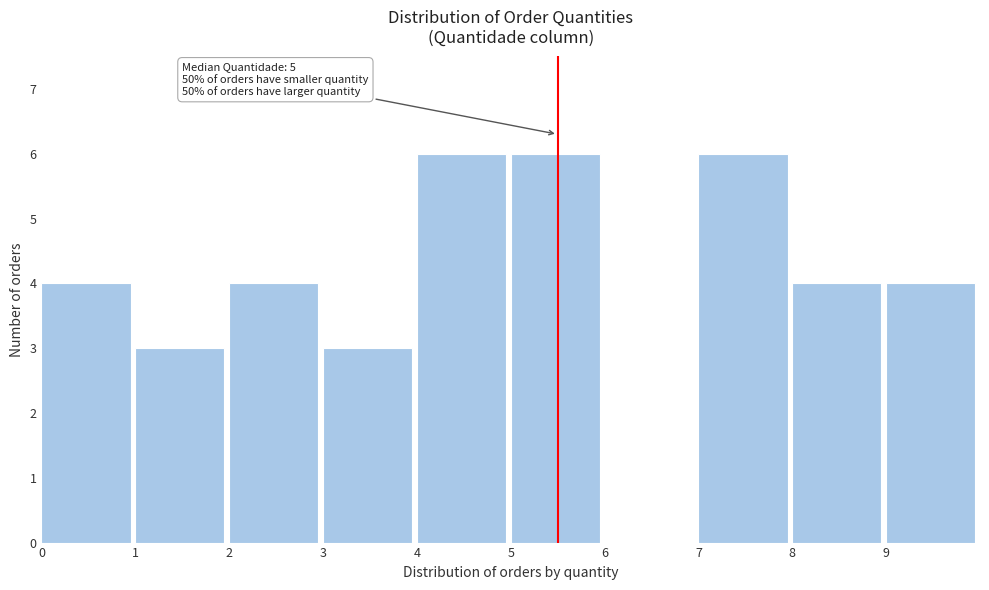

Reading left to right, what are all the values shown in this chart?

0=4	1=3	2=4	3=3	4=6	5=6	6=0	7=6	8=4	9=4